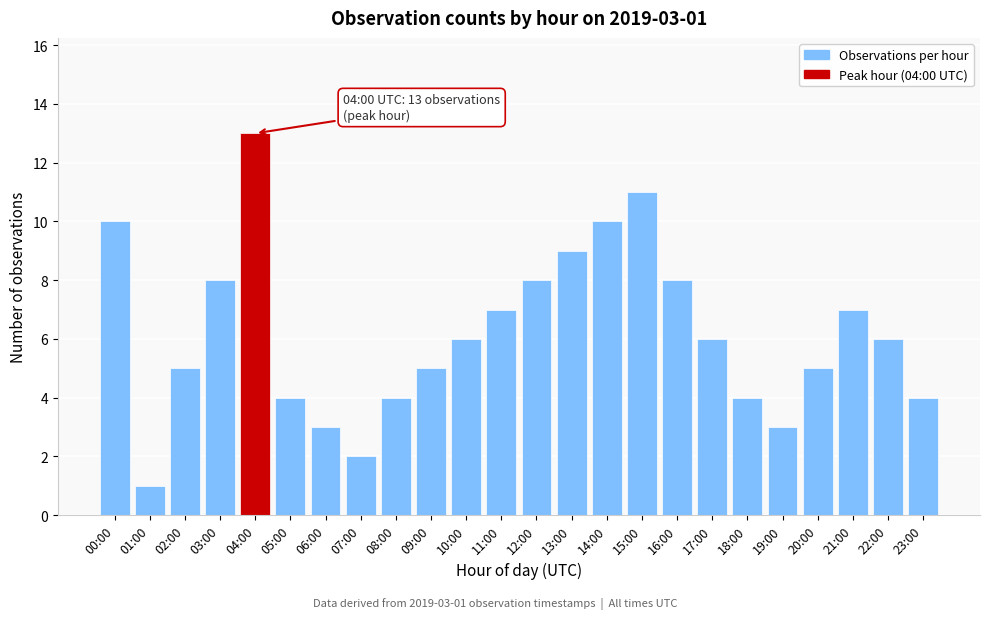

Reading left to right, transcribe all the data shown in this chart.

00:00=10	01:00=1	02:00=5	03:00=8	04:00=13	05:00=4	06:00=3	07:00=2	08:00=4	09:00=5	10:00=6	11:00=7	12:00=8	13:00=9	14:00=10	15:00=11	16:00=8	17:00=6	18:00=4	19:00=3	20:00=5	21:00=7	22:00=6	23:00=4